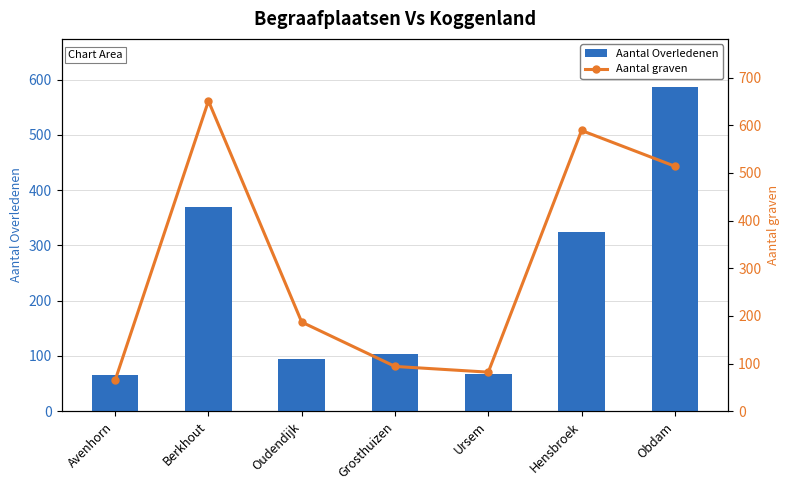

Where does the Aantal Overledenen series first go above 103?

Berkhout